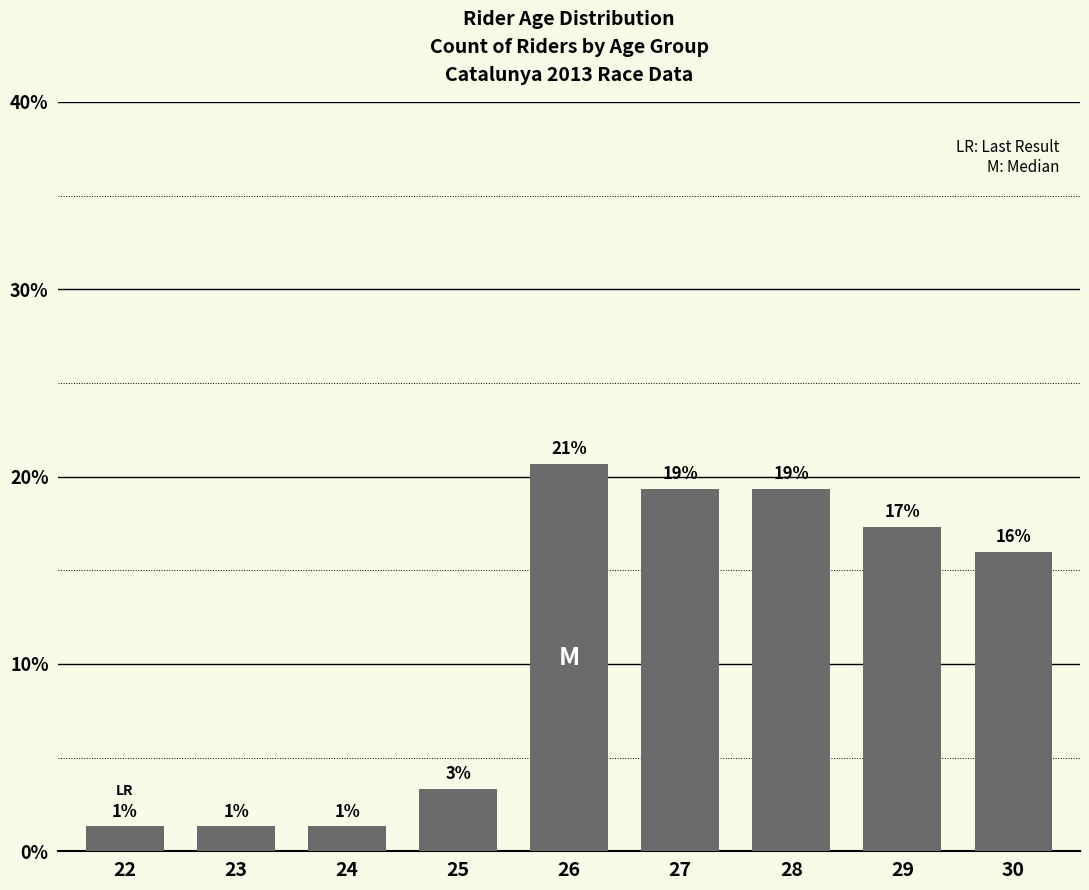

Reading left to right, extract all data points from this chart.

22=1.3	23=1.3	24=1.3	25=3.3	26=20.7	27=19.3	28=19.3	29=17.3	30=16.0